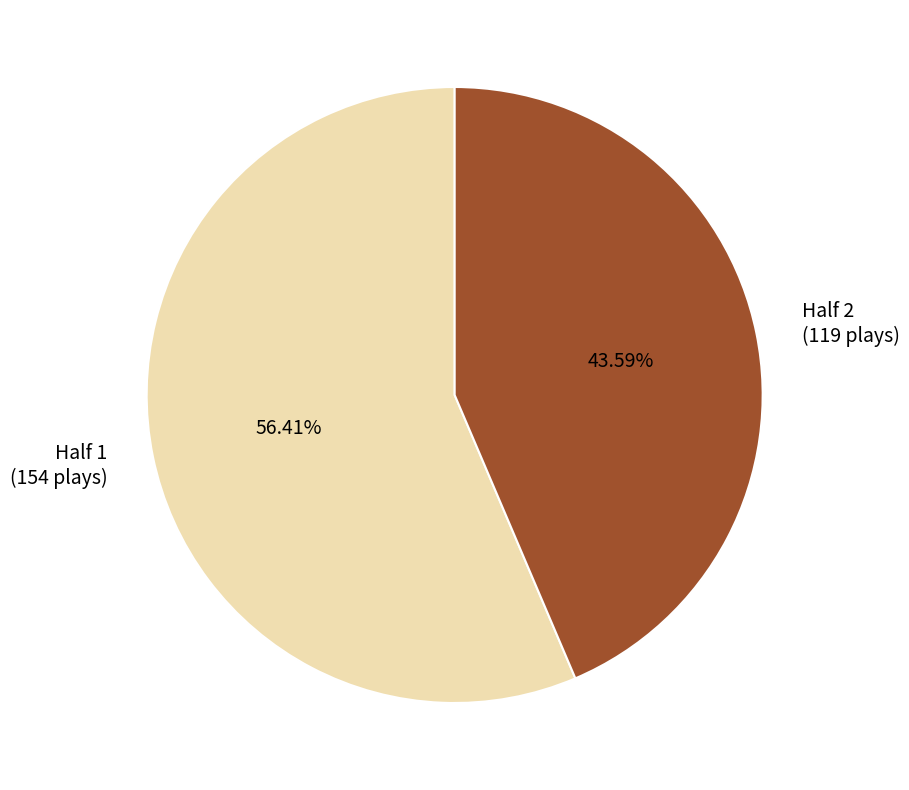

What is the largest slice in the pie chart?

Half 1